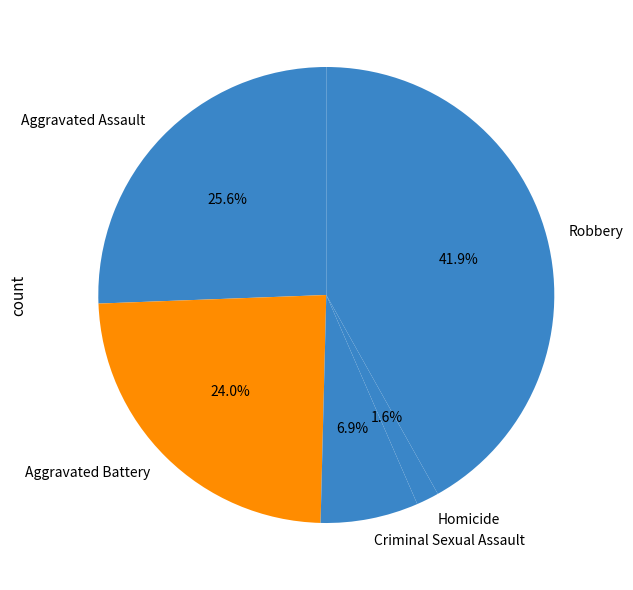

What percentage do Homicide and Robbery together represent?

43.5%